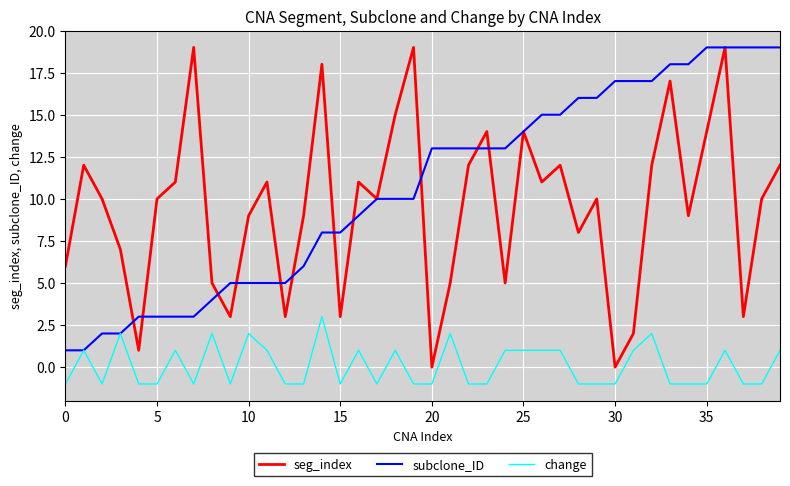

Does the chart have visible grid lines?

Yes